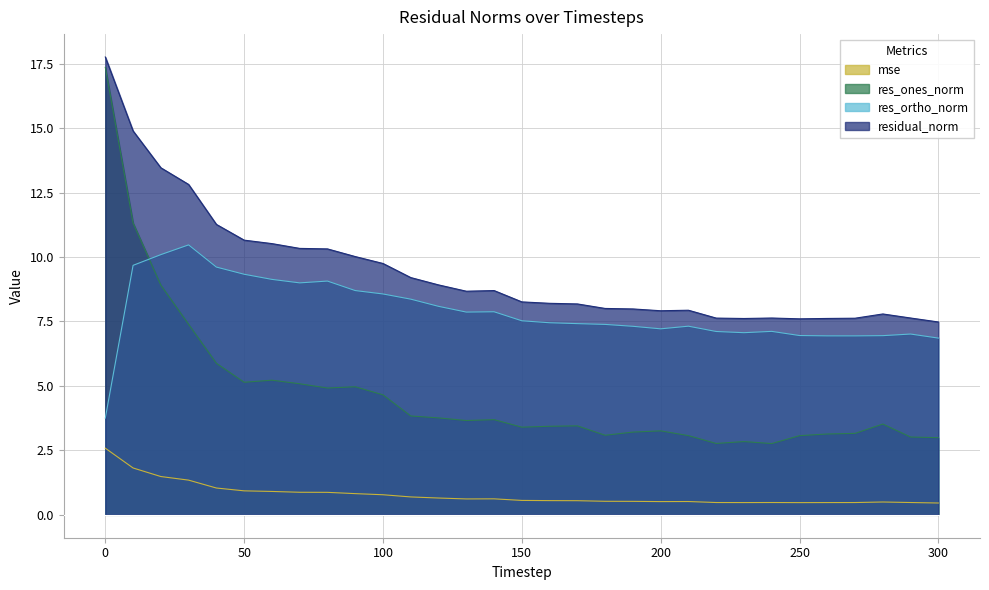

What is the value of the res_ortho_norm point at the 3rd from the left?

10.1